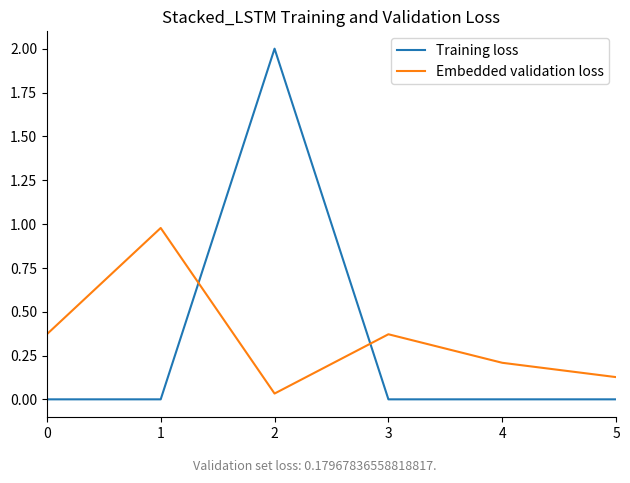

Is the value of Training loss at 0 greater than the value of Embedded validation loss at 4?

No